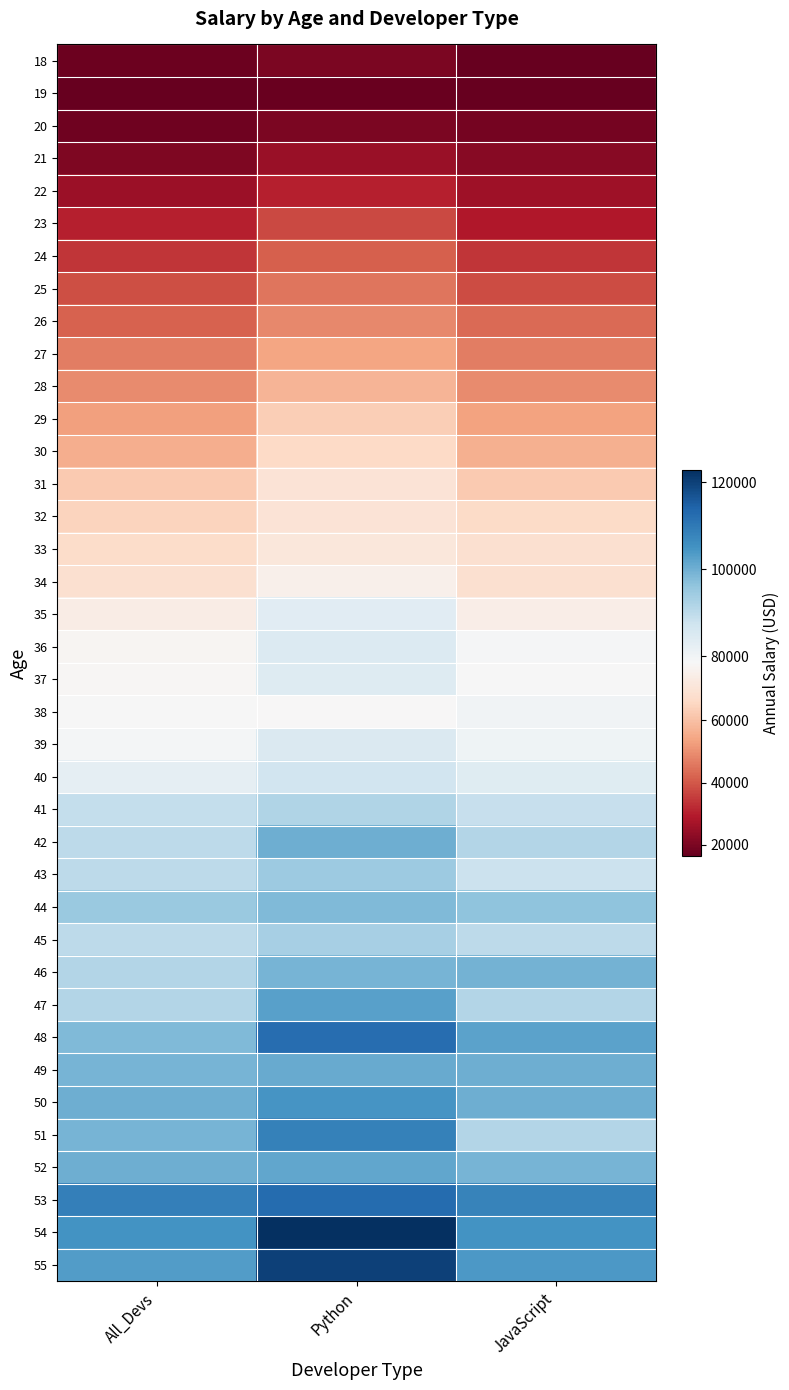

How many series are shown in this chart?

38